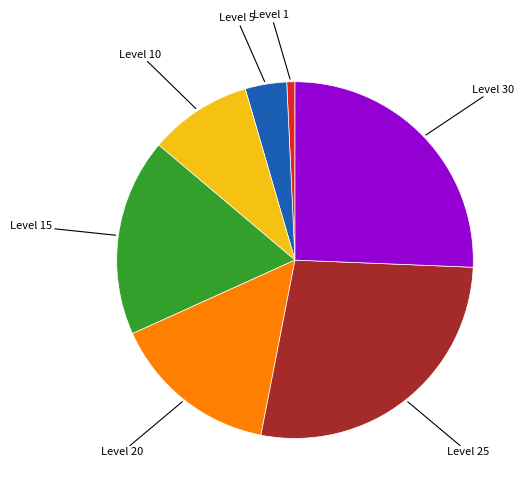

Is there any slice that represents more than half of the pie?

No